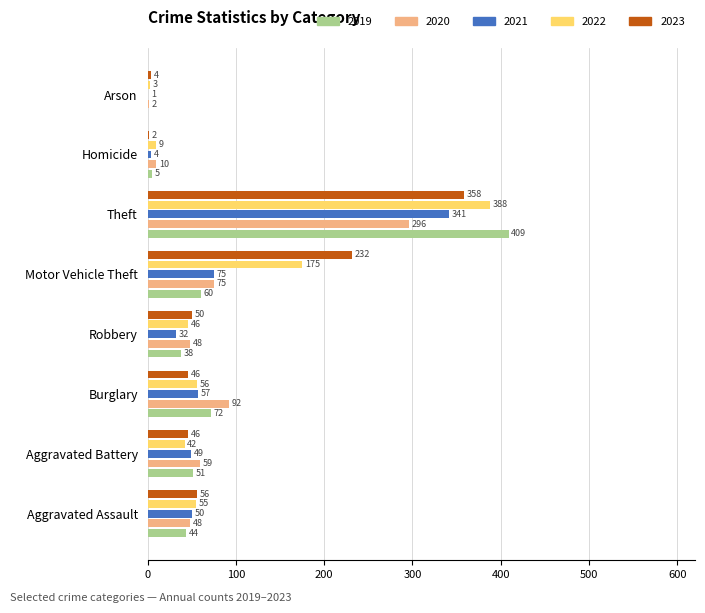

What is the sum of all 2021 values?

609